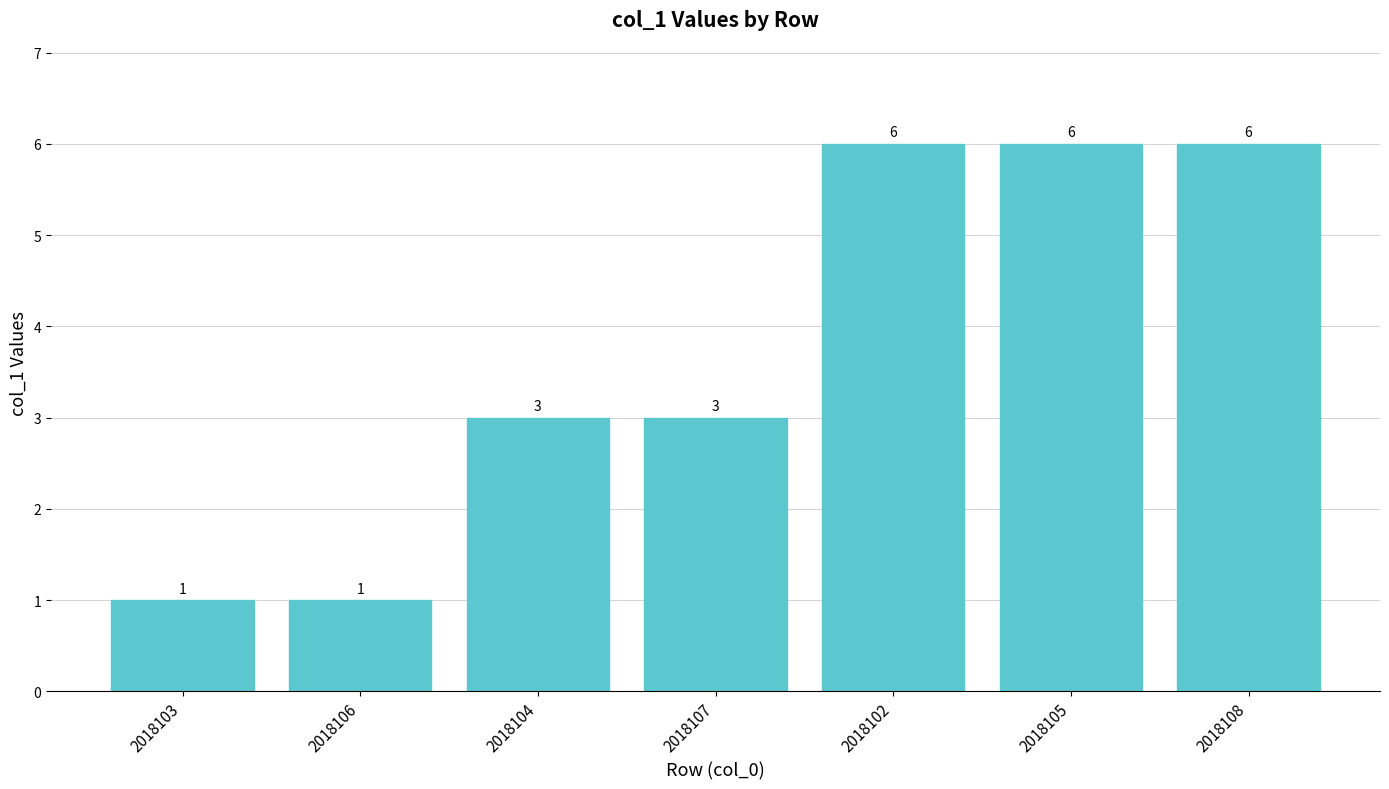

What is the label of the 1st bar from the left?

2018103